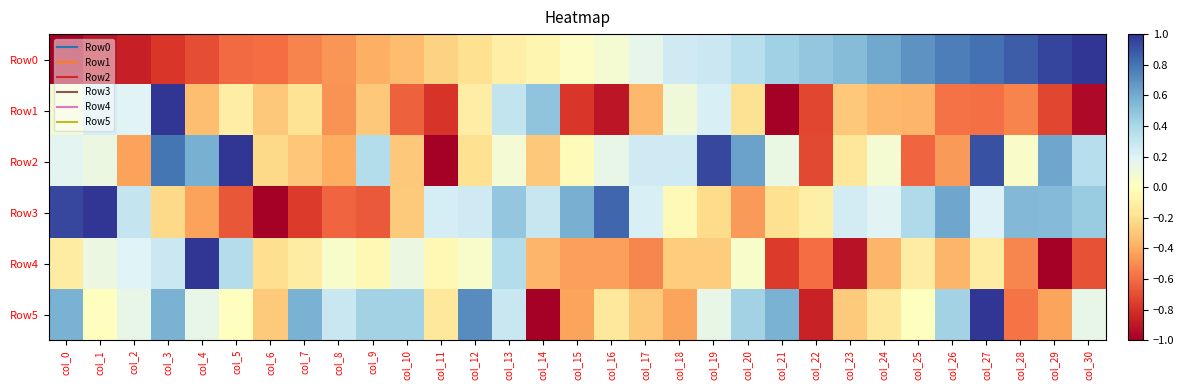

Which series has the widest spread of values?

Row3